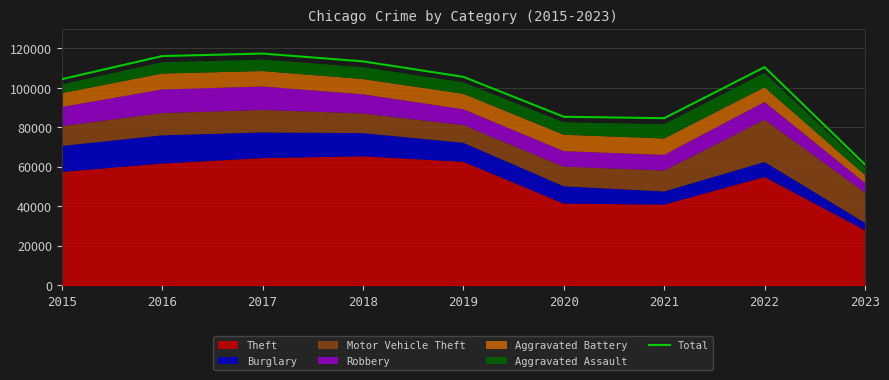

Rank the categories by value from highest to lowest.

2017, 2016, 2018, 2022, 2019, 2015, 2020, 2021, 2023